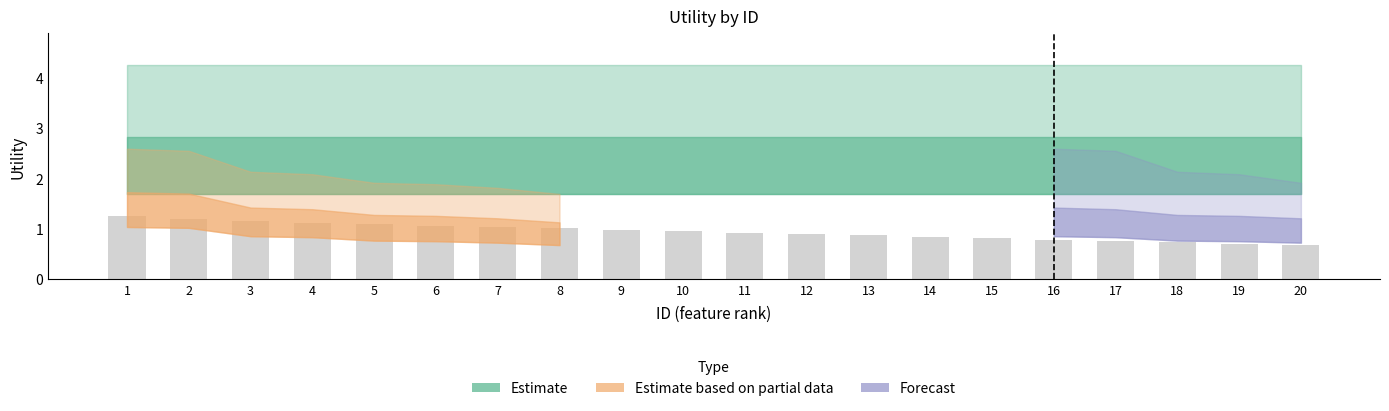

How many bars are there in total?

20